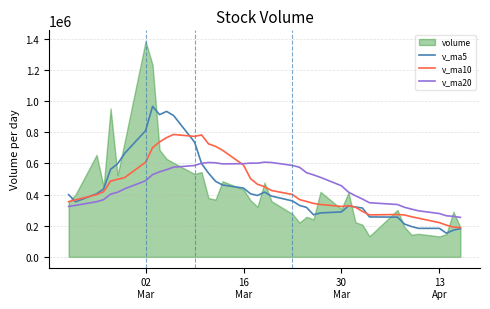

What is the highest value of the v_ma10 series?

785923.6